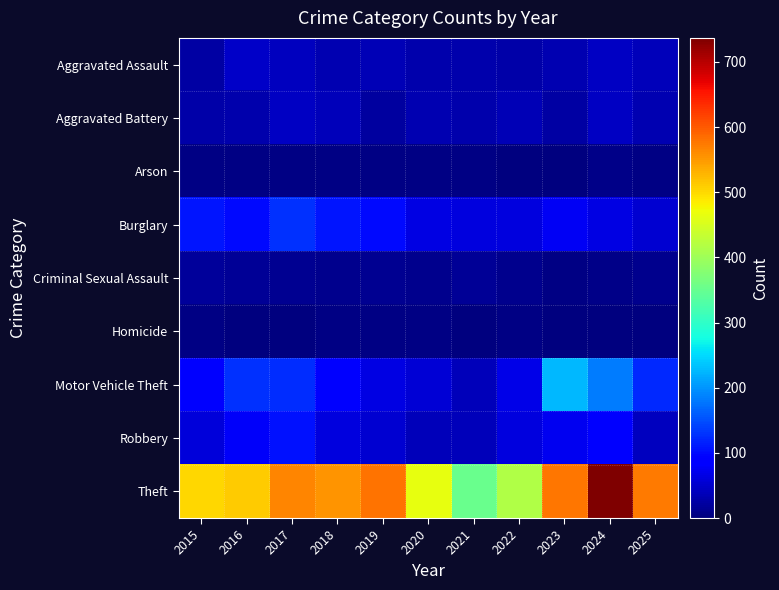

Which series has the largest total across all categories?

Theft